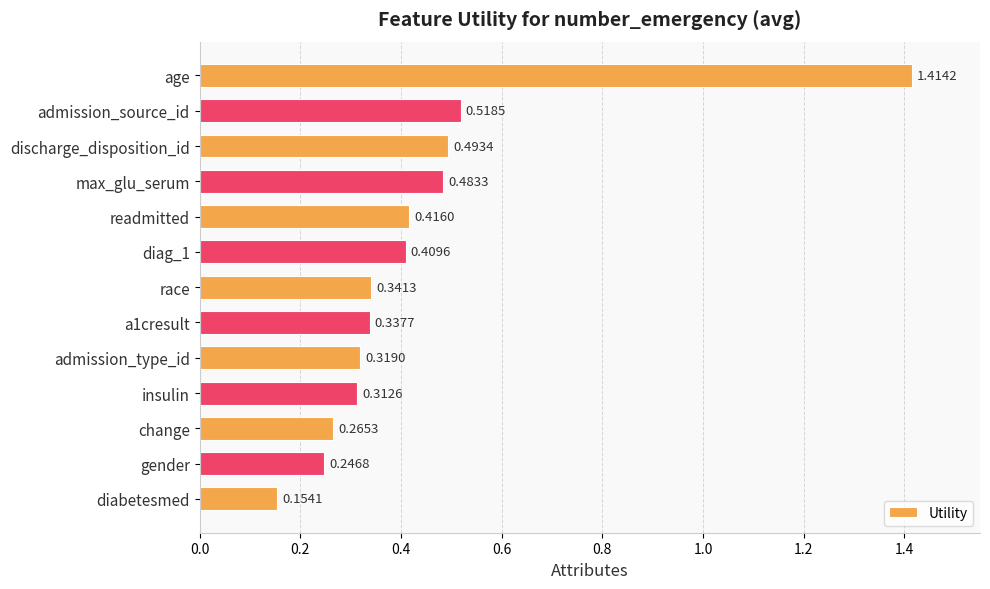

Count the values in the range 0 to 1.

12